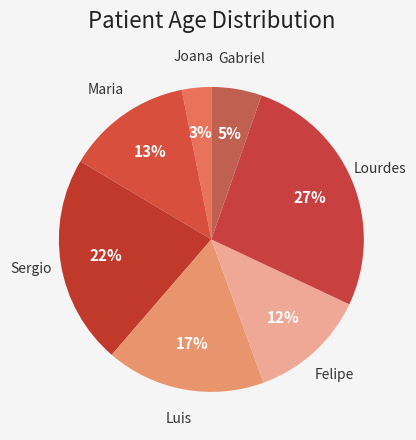

How many slices are in this pie chart?

7